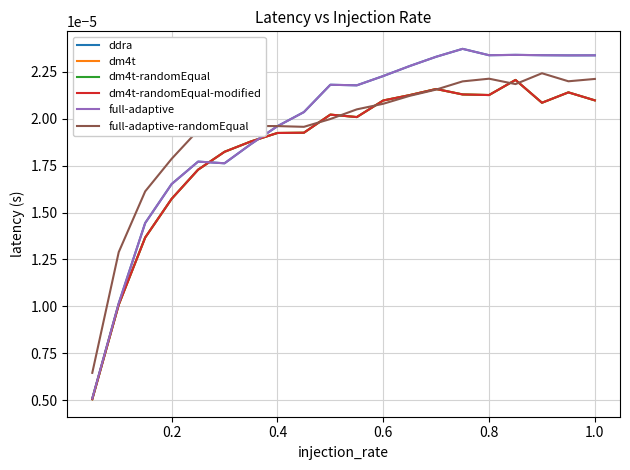

In ddra, how many points are higher than both neighbors (excluding endpoints)?

4